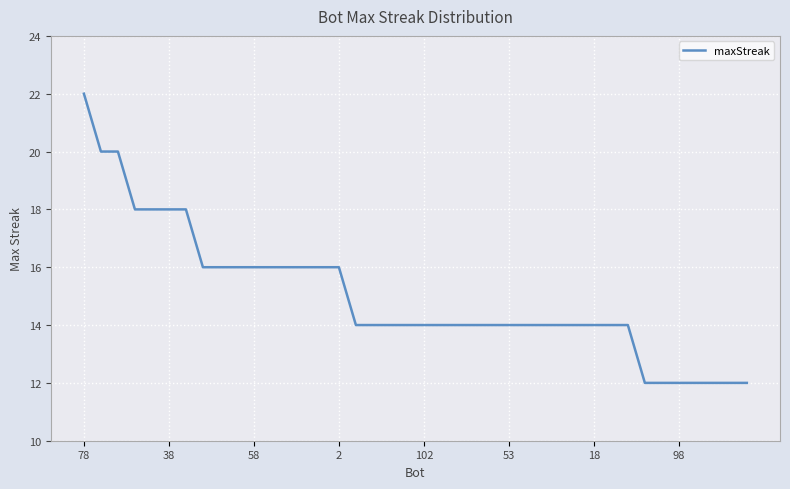

Reading right to left, list all the values displayed in this chart.

12	12	12	12	12	12	12	14	14	14	14	14	14	14	14	14	14	14	14	14	14	14	14	14	16	16	16	16	16	16	16	16	16	18	18	18	18	20	20	22